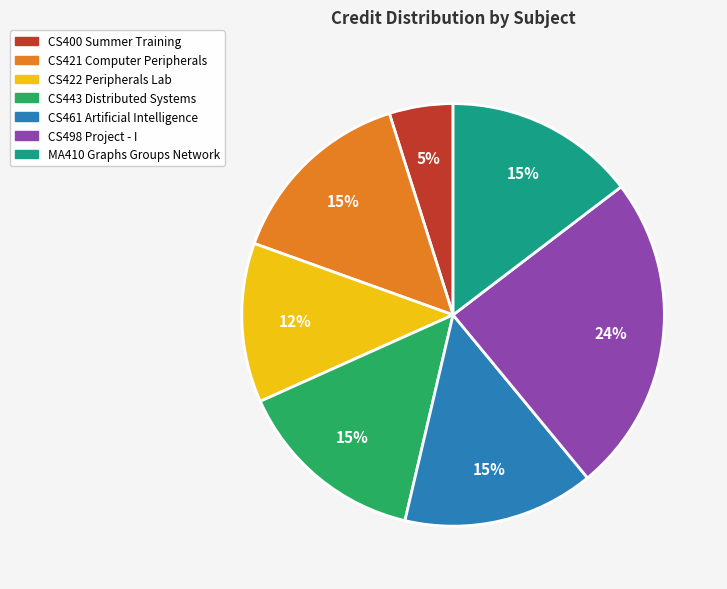

Between CS400 Summer Training and CS461 Artificial Intelligence, which is larger?

CS461 Artificial Intelligence